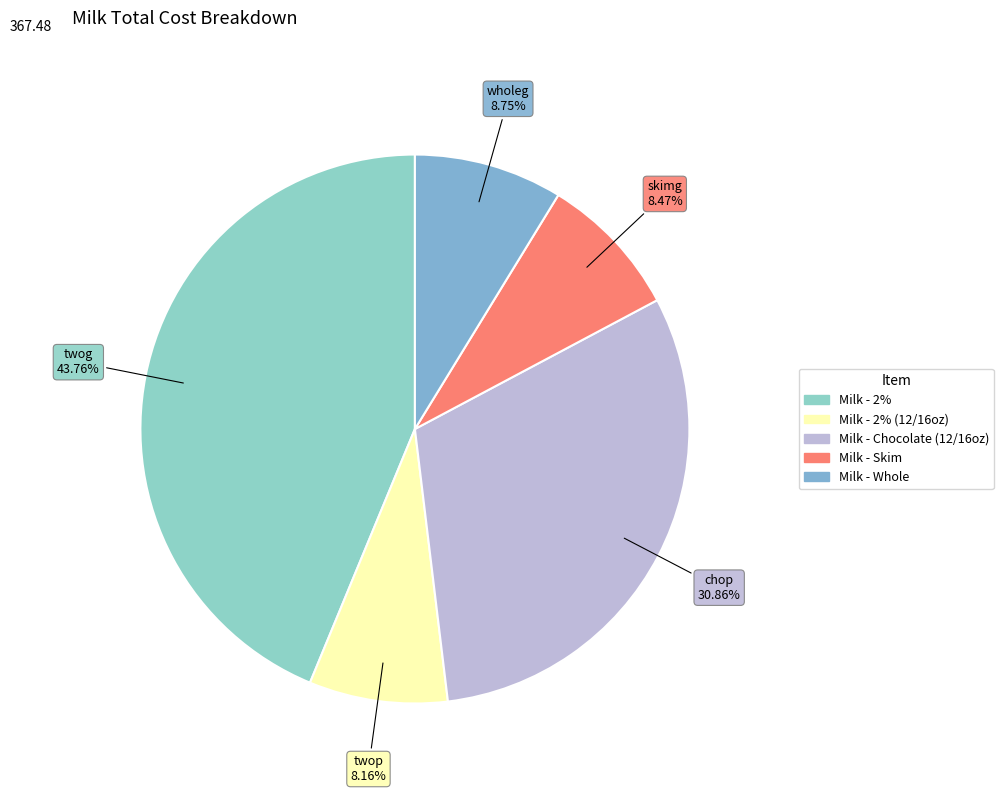

Which category has the smallest portion of the pie?

twop